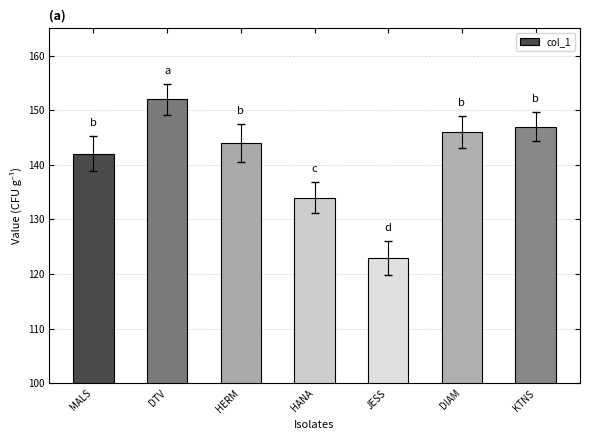

What is the label of the 6th bar from the left?

DIAM